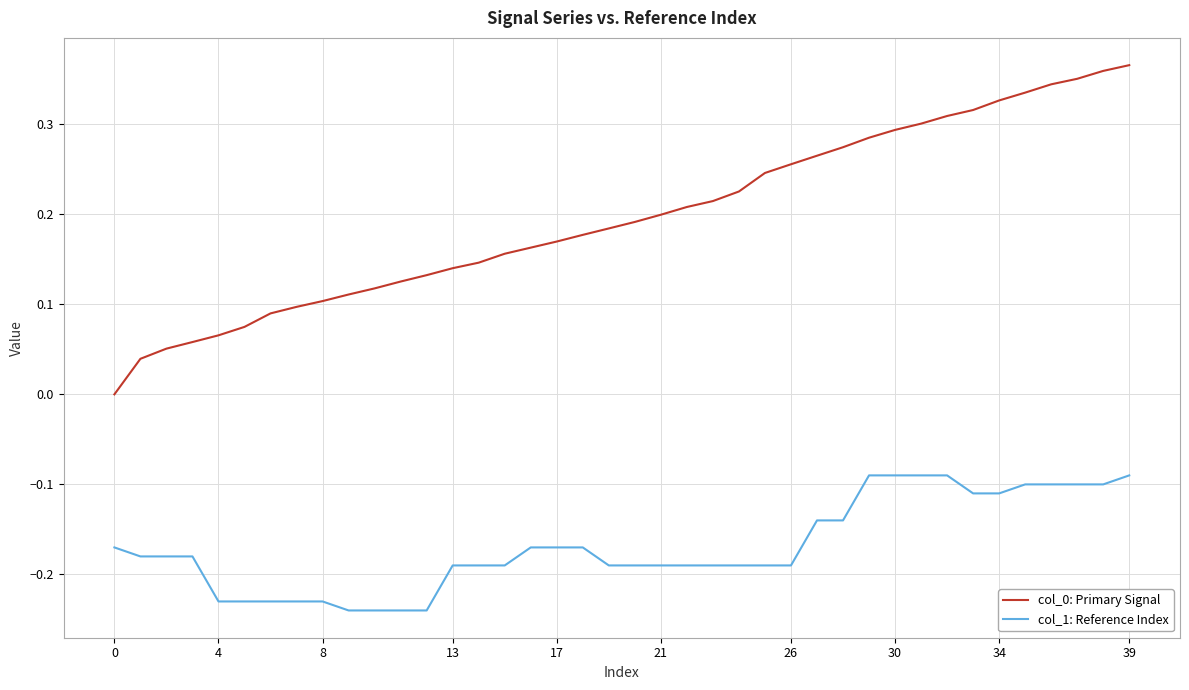

True or false: col_1: Reference Index and col_0: Primary Signal intersect in this chart.

False